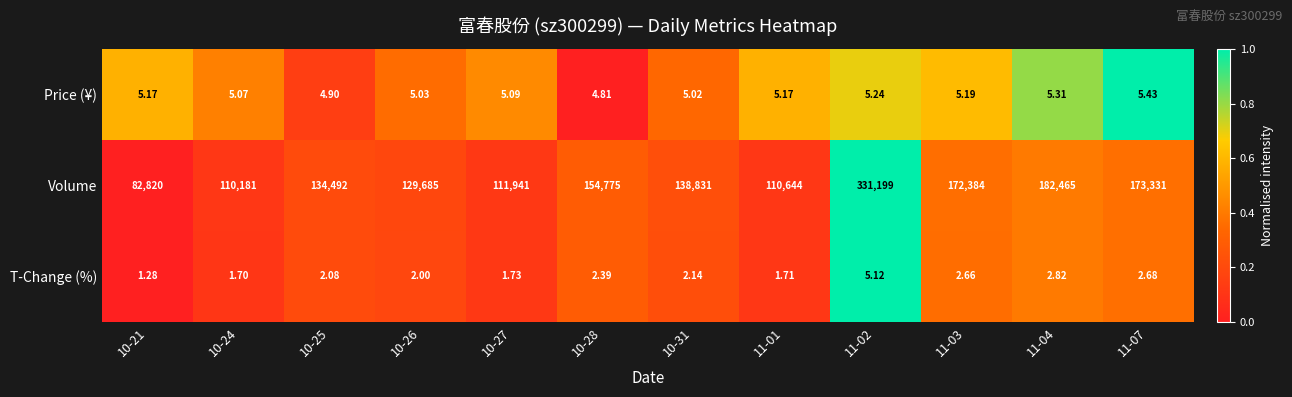

Which series has the largest total across all categories?

Volume